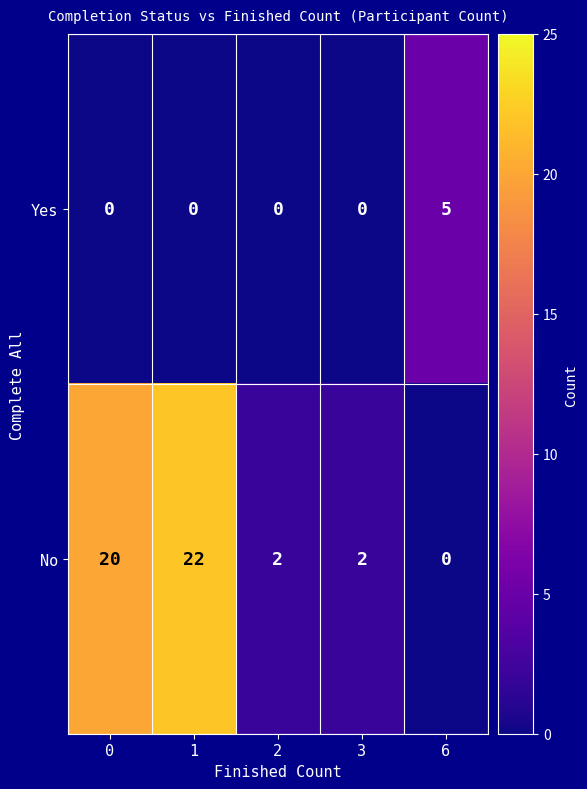

True or false: No has a value of 2 at 2.

True